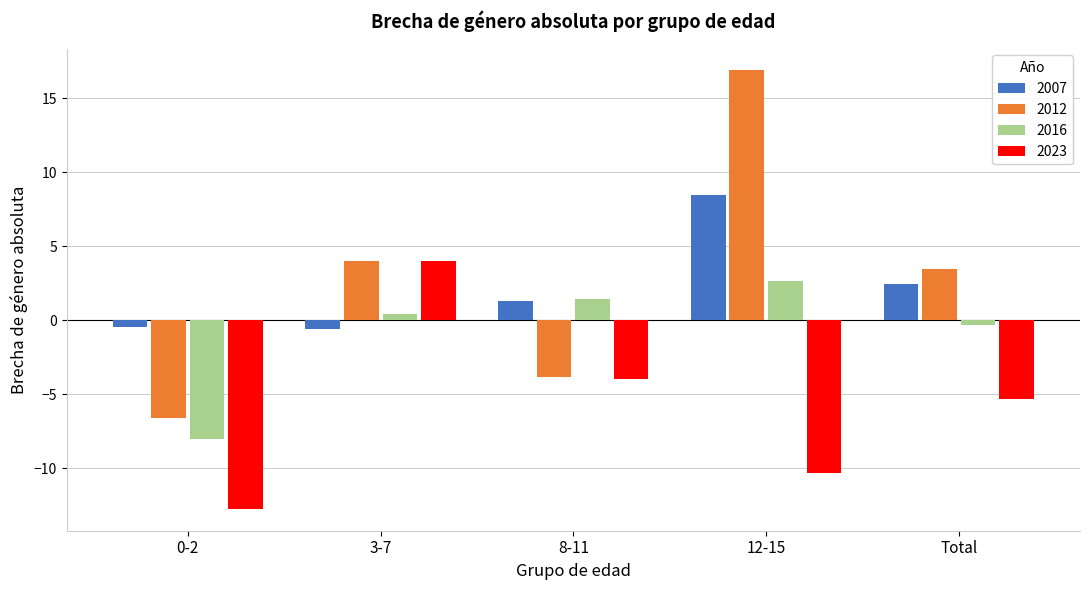

What is the sum of all 2016 values?

-3.8